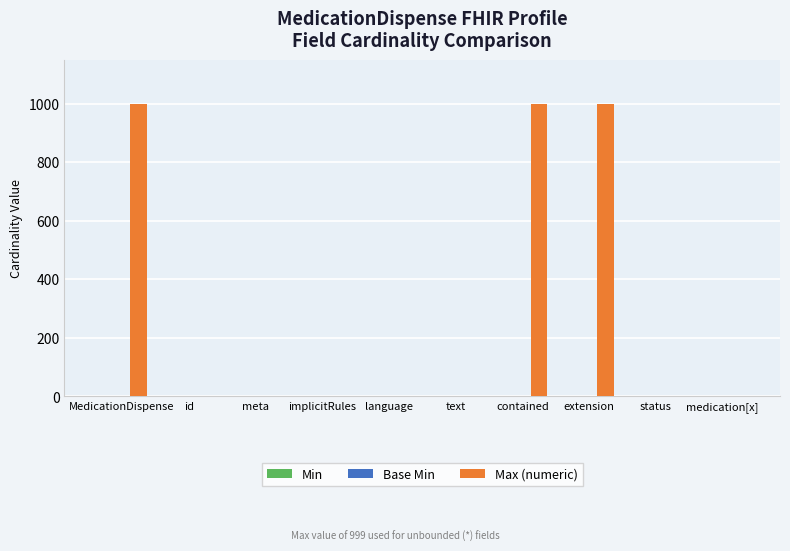

Which series has the largest total across all categories?

Max (numeric)